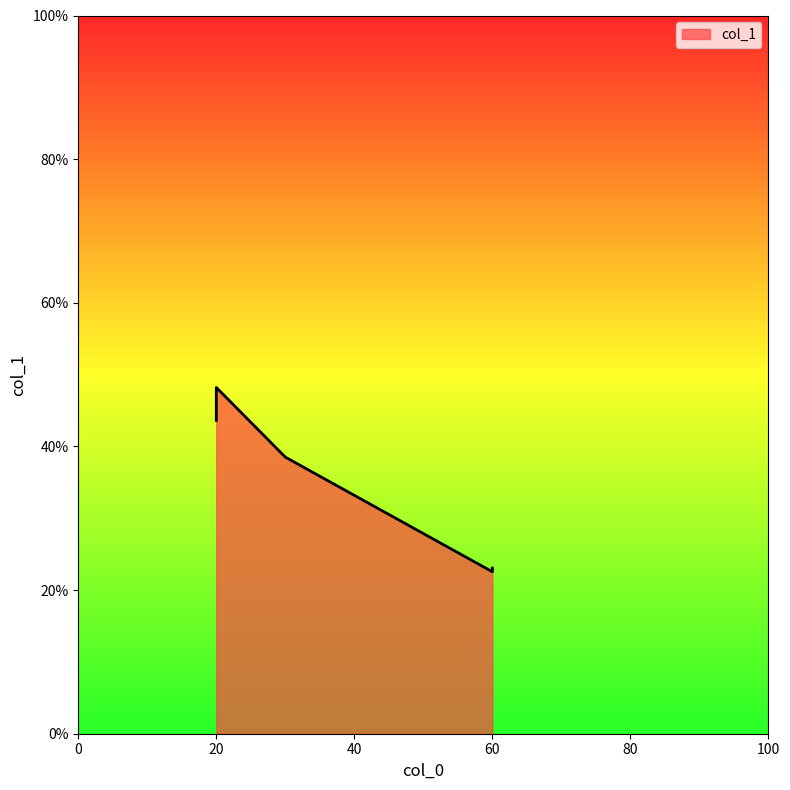

Between 60 and 20, which is larger?

20